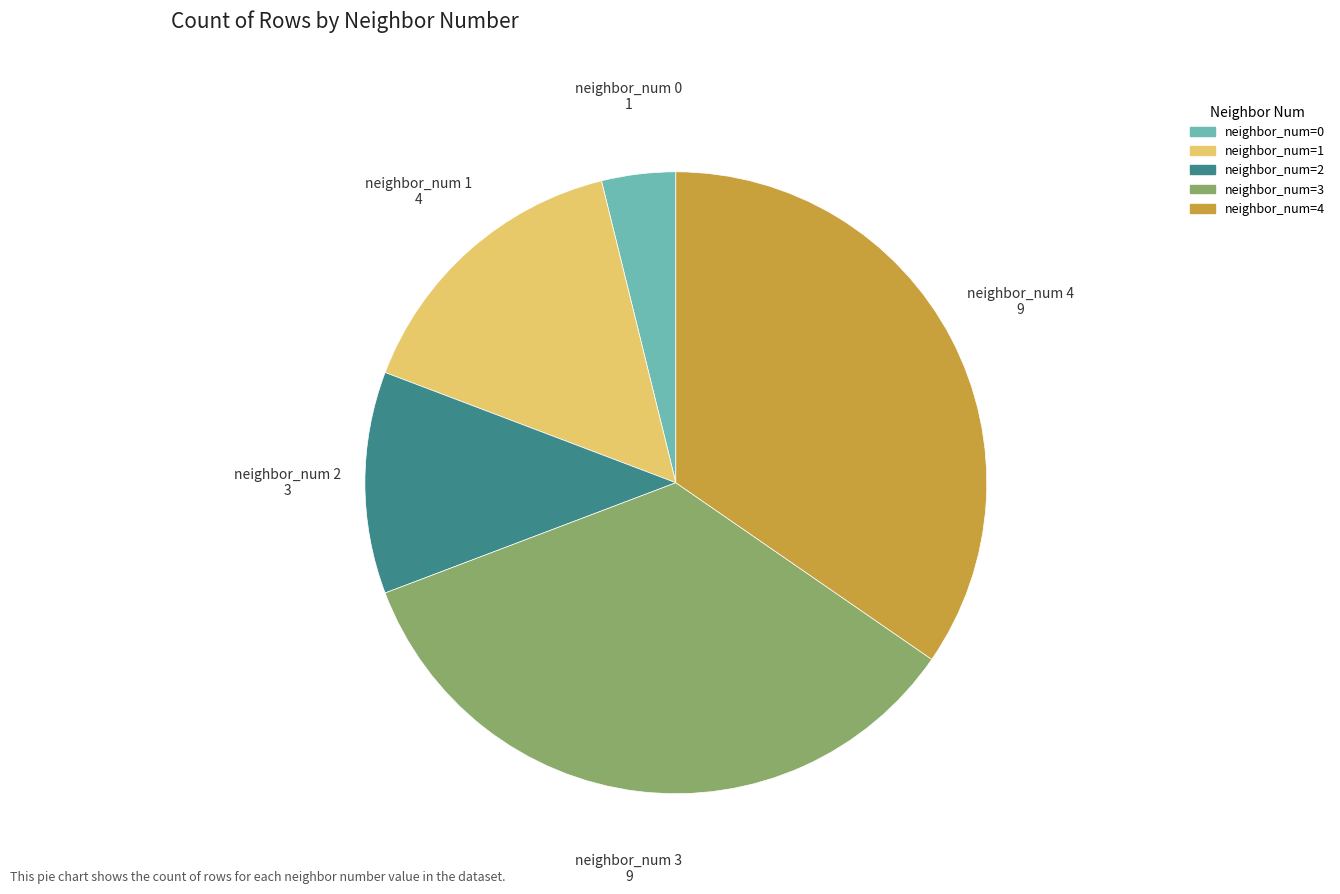

Count the number of slices in the pie.

5